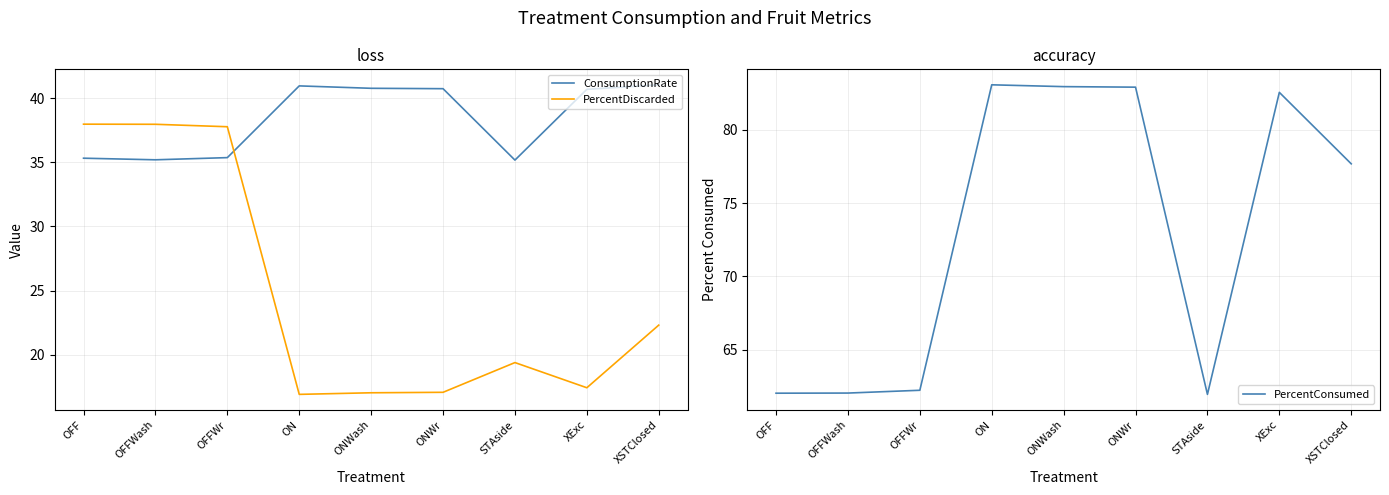

True or false: ConsumptionRate has a value of 40.7 at ONWr.

True